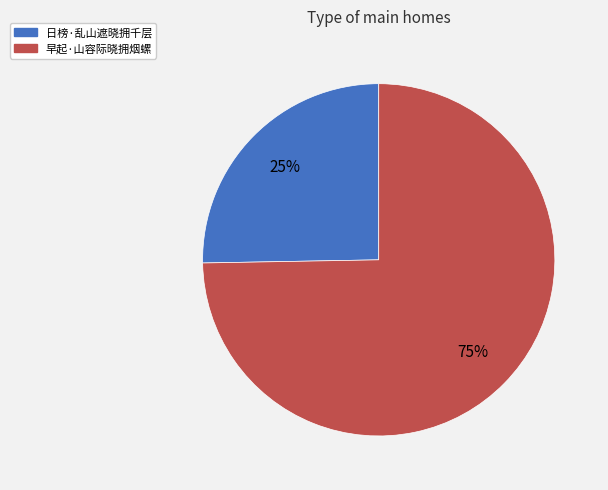

What is the ratio of the value at 日榜·乱山遮晓拥千层 to the value at 早起·山容际晓拥烟螺?

0.3